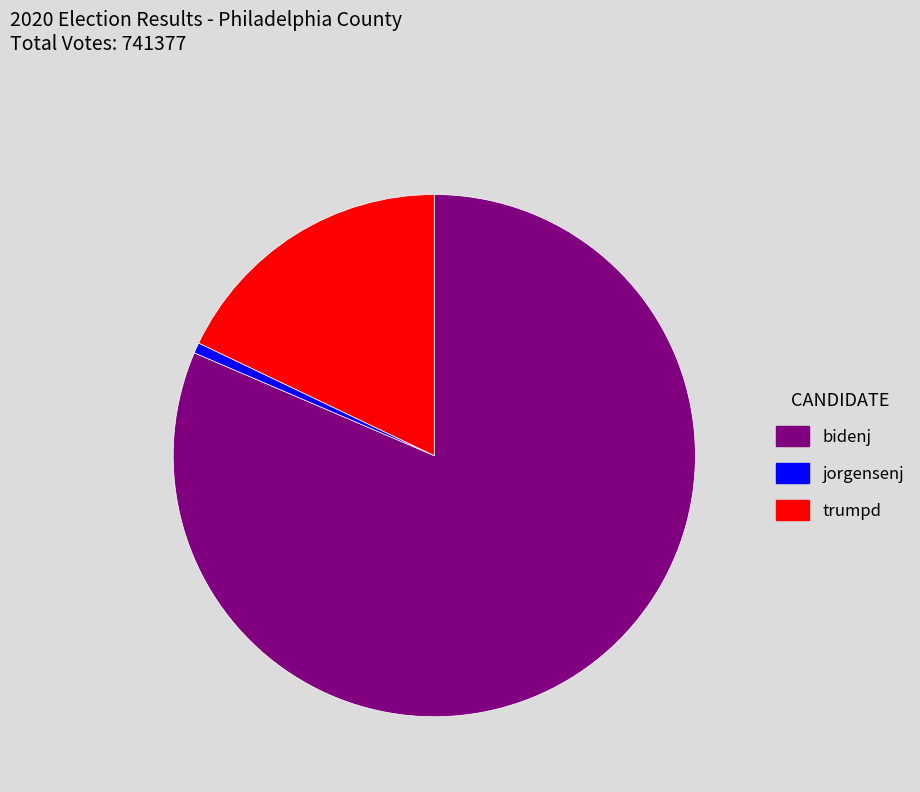

Is the sum of trumpd and bidenj greater than half?

Yes